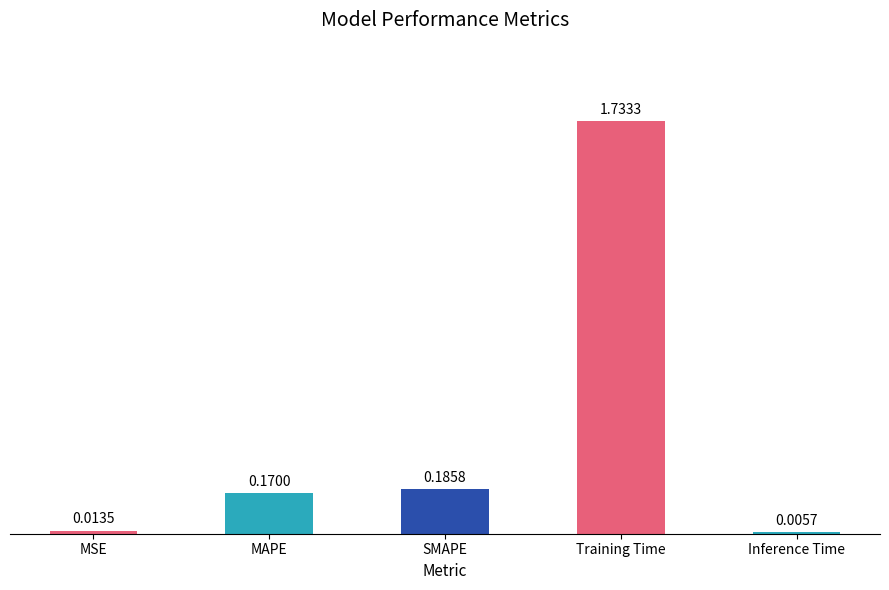

Which category has the highest value across all series?

Training Time